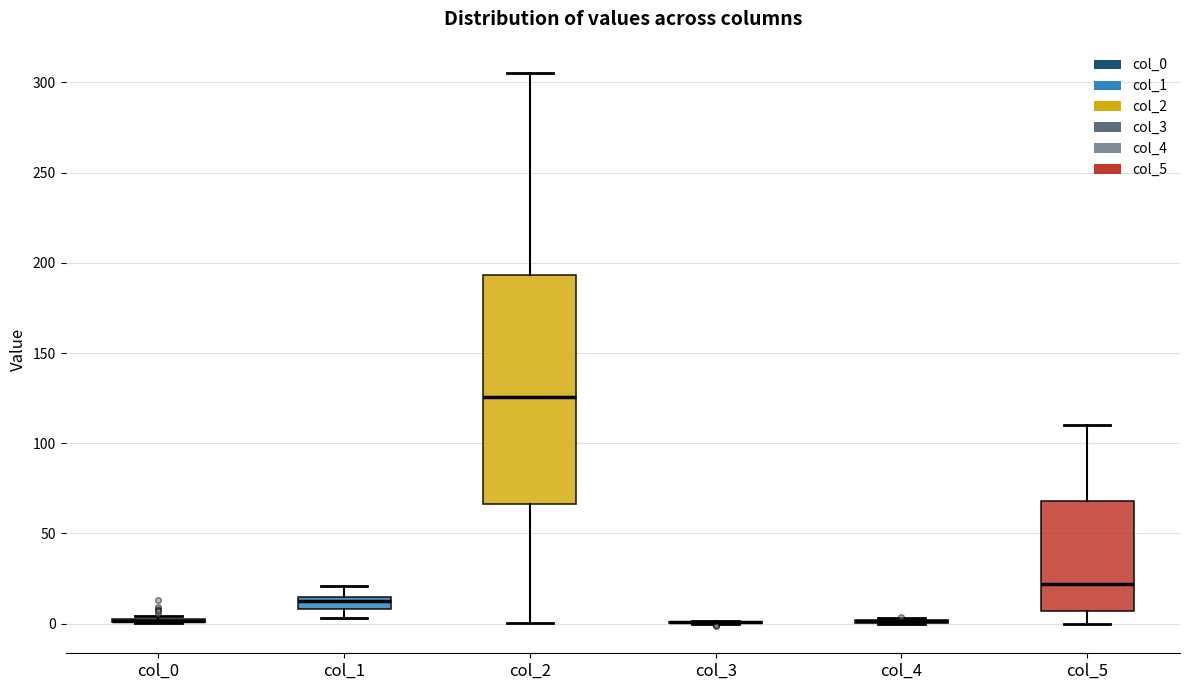

Where does the lower whisker of the box for col_1 end on the y-axis? The values are not printed on the chart, so give them approximately, as read against the axis.

5